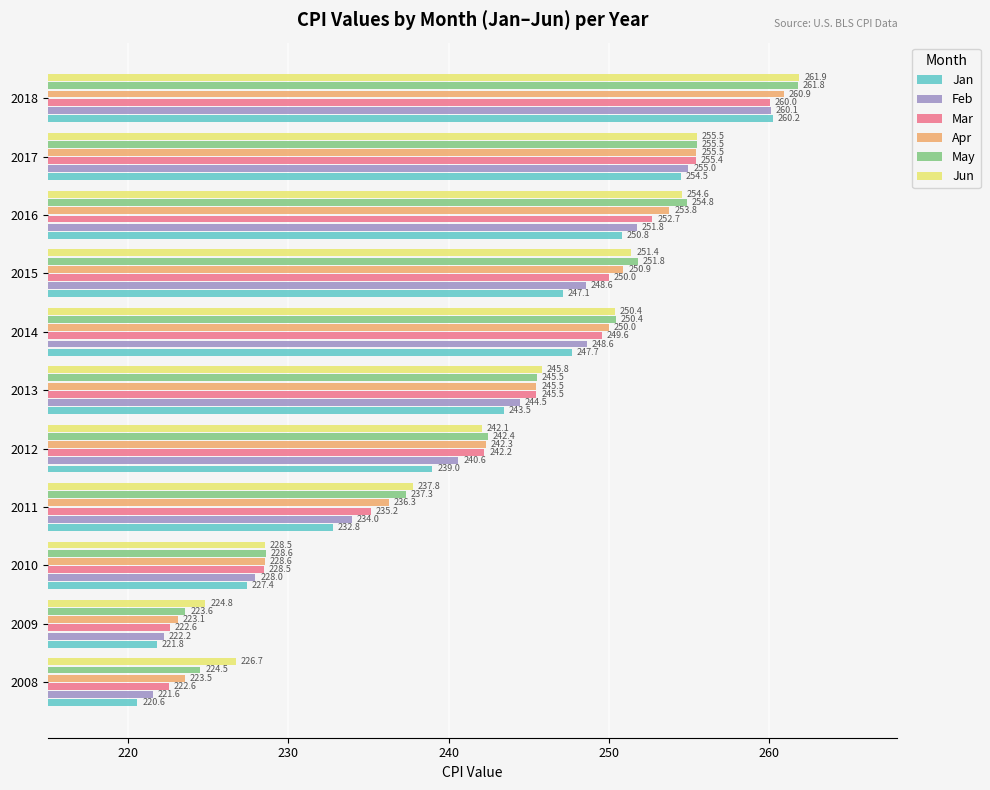

What is the average value of the Apr series?

242.8